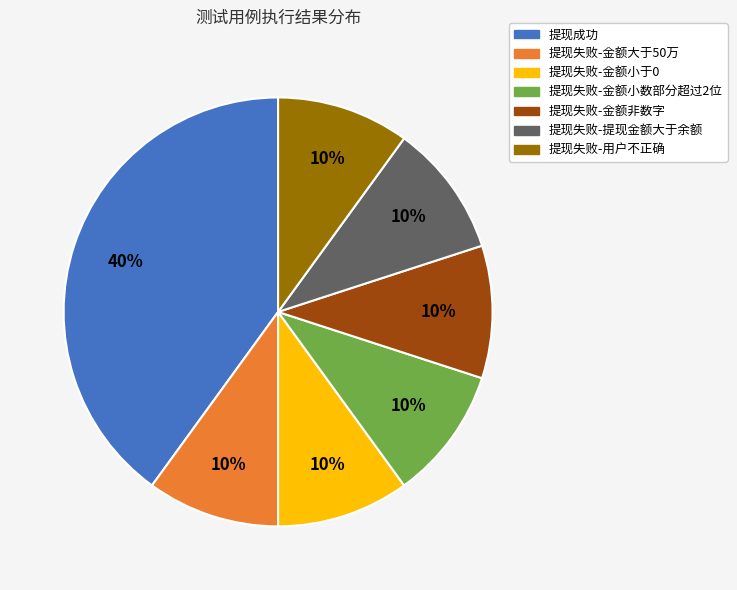

Combined, do 提现失败-用户不正确 and 提现失败-金额小数部分超过2位 account for over 50%?

No